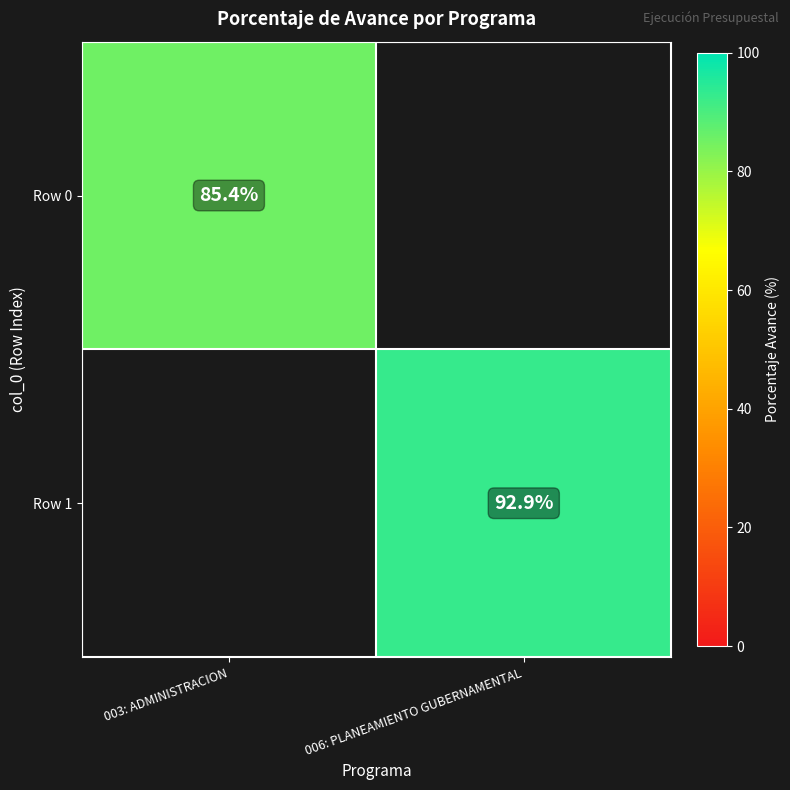

The Row 1 series shows 124.4 at 006: PLANEAMIENTO GUBERNAMENTAL. True or false?

False